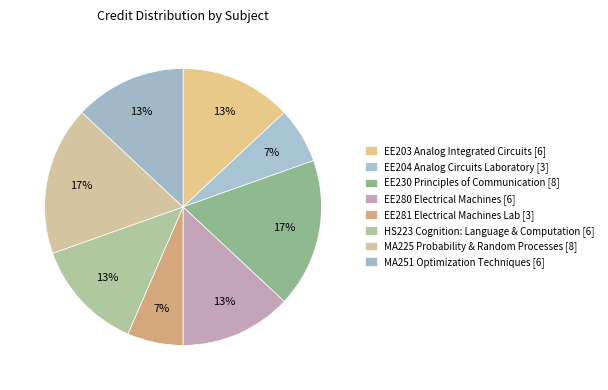

How many slices are in this pie chart?

8